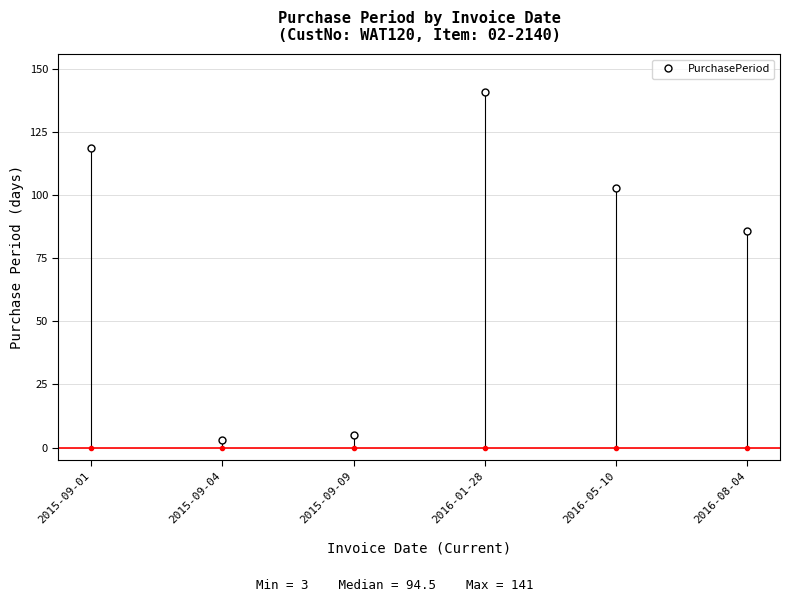

What position from the right is 2016-05-10?

2